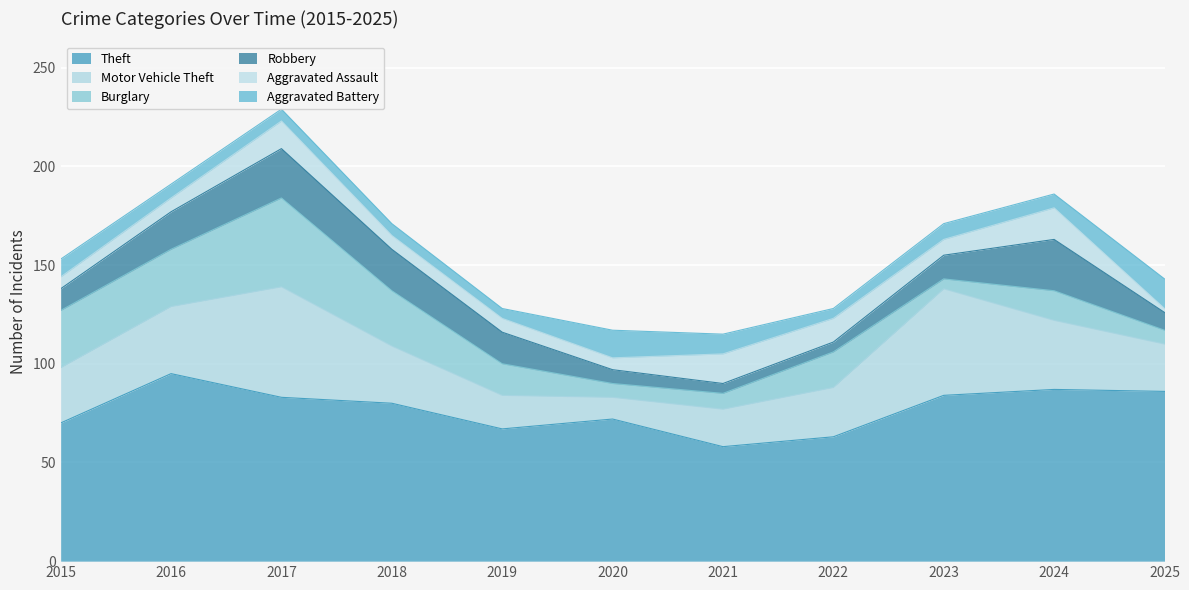

Between 2015 and 2020, which series saw the biggest shift?

Burglary